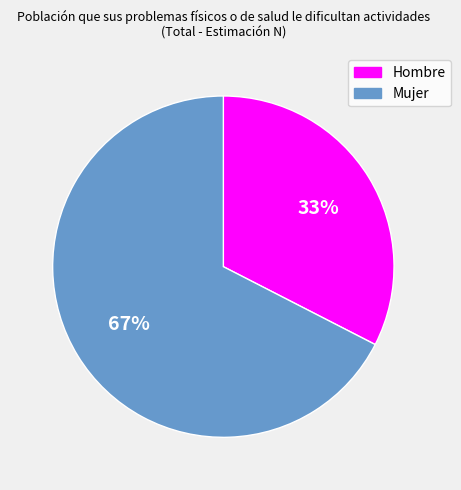

Which category has the smallest portion of the pie?

Hombre